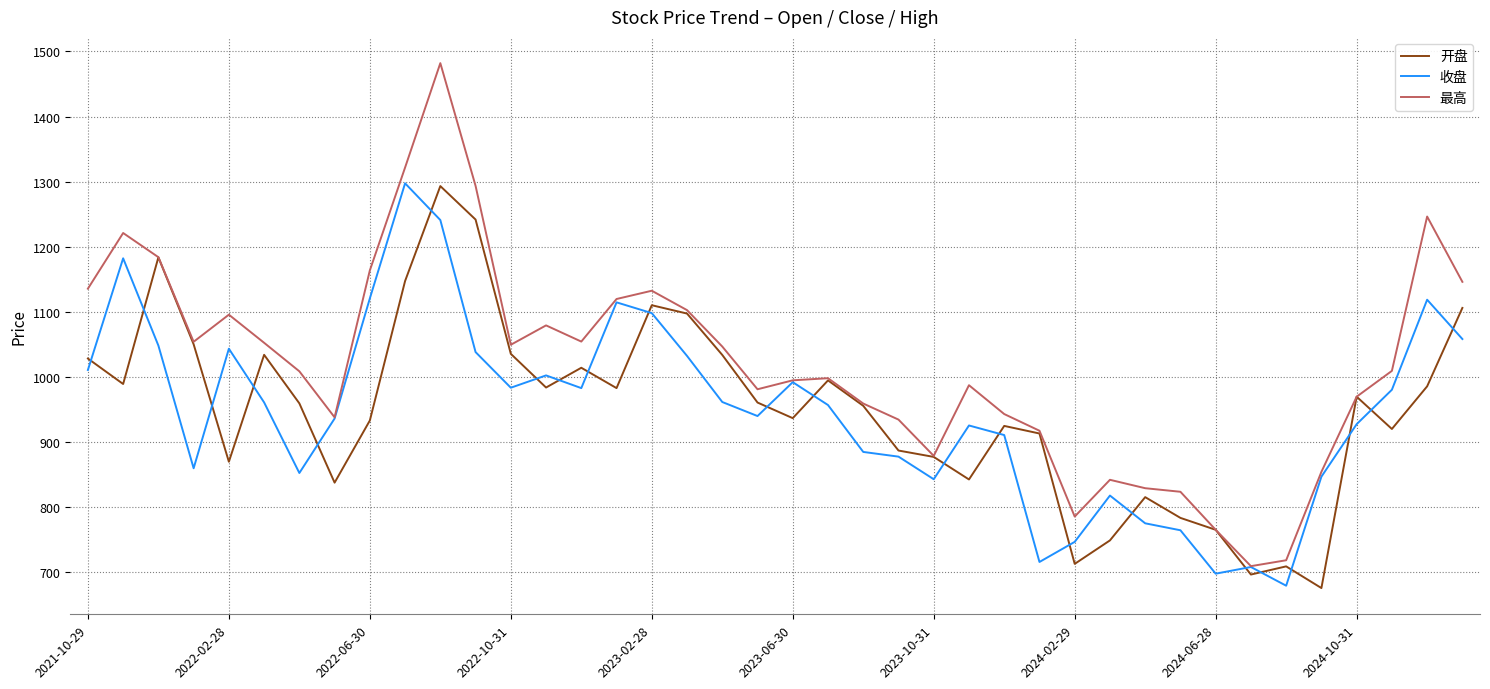

What is the minimum value shown in the chart?

675.4